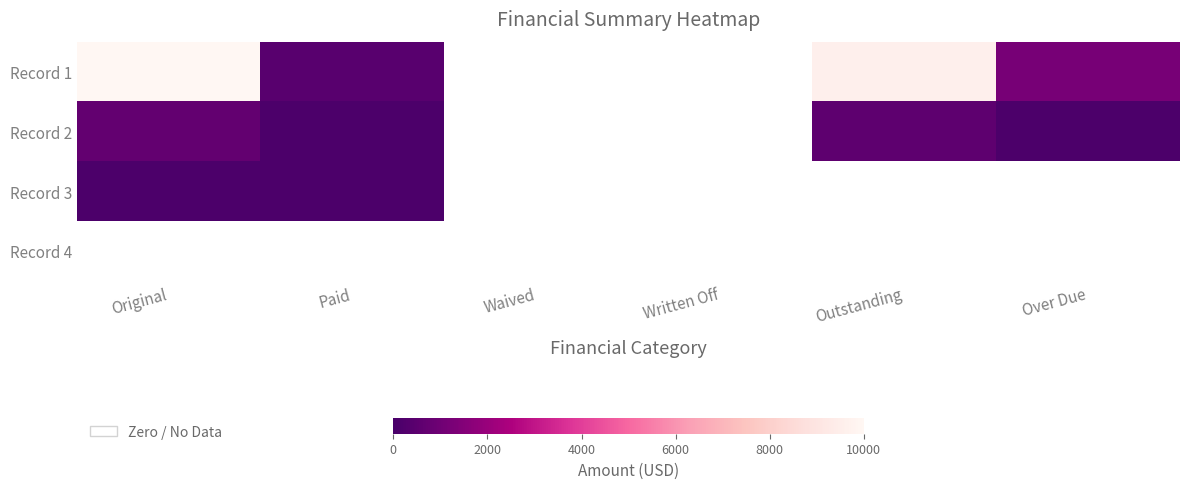

List the series in order of their peak value, lowest first.

Record 4, Record 3, Record 2, Record 1